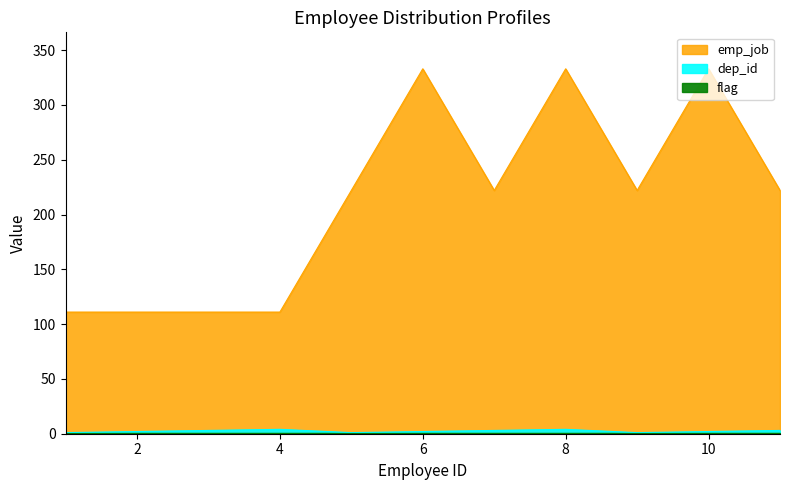

Which series changed the most between 5 and 8?

emp_job